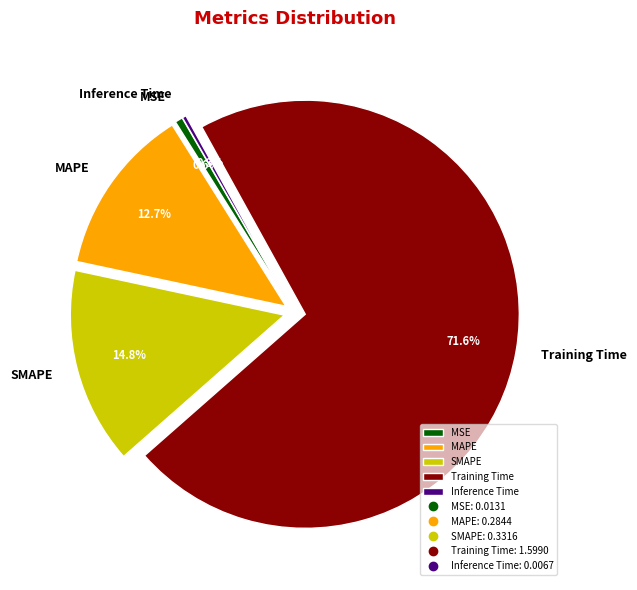

How many slices are in this pie chart?

5